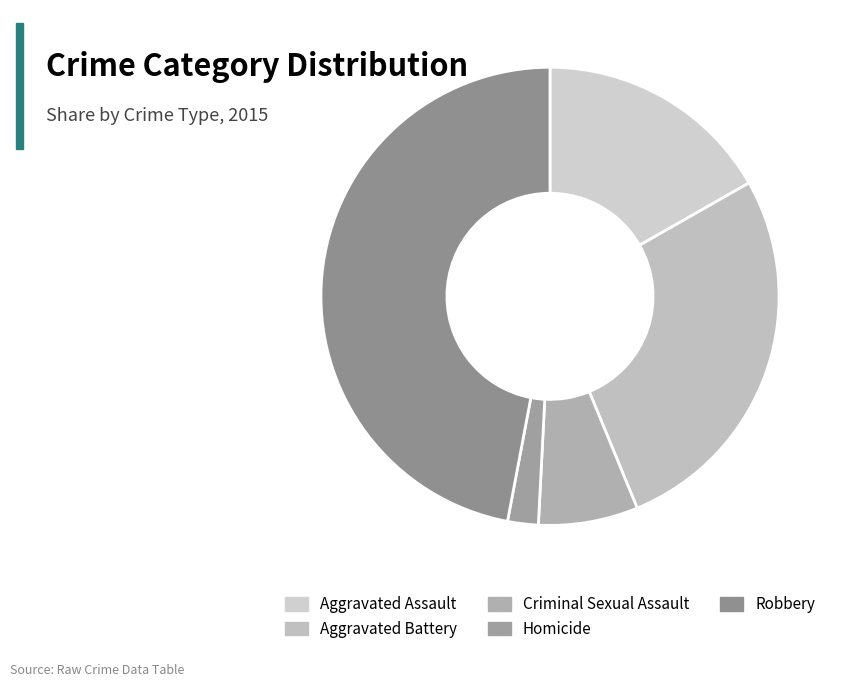

Which category has the biggest portion of the pie?

Robbery